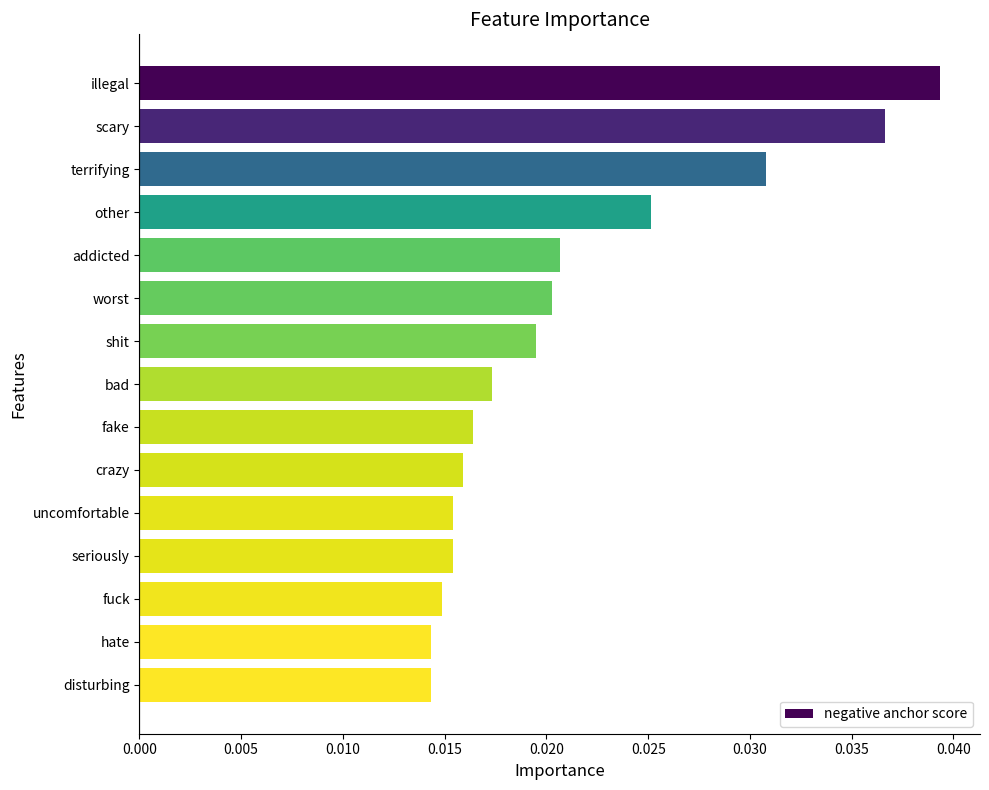

What is the label of the 12th bar from the bottom?

other